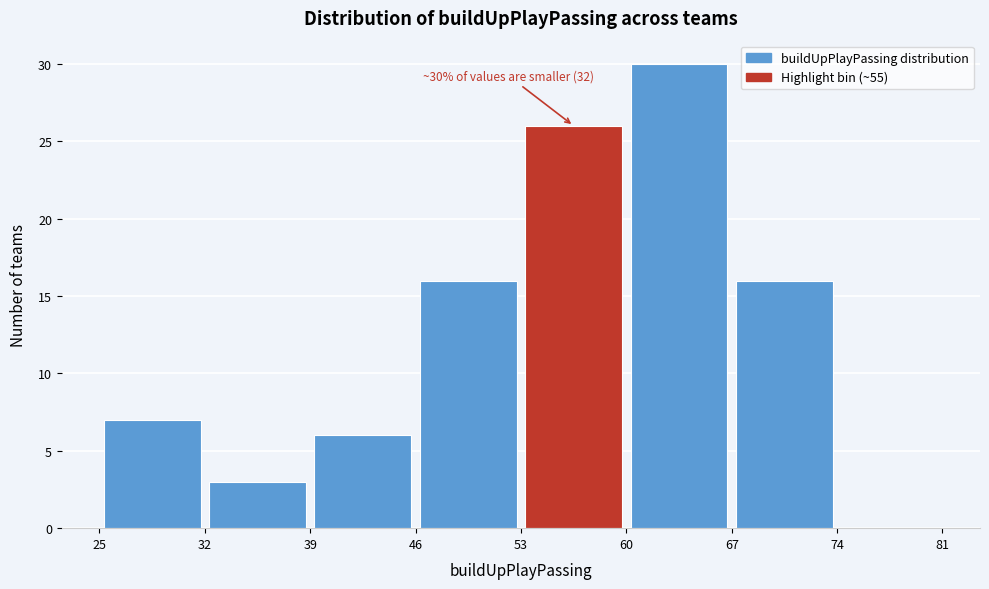

Over which range of the x-axis is the bar tallest?

60 to 67